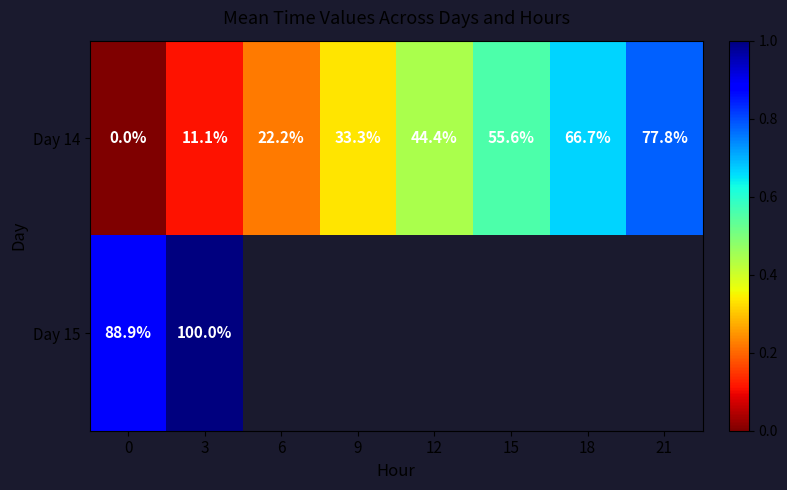

What is the difference between the second highest and second lowest values in the Day 14 series?

0.6